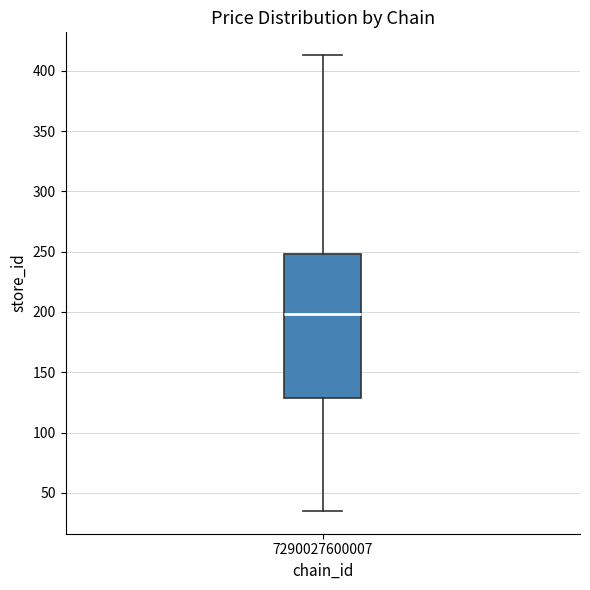

Transcribe this box plot: give where the median line is, the range the box spans, and where the two whiskers end, as read against the y-axis. The values are not printed on the chart, so give them approximately, as read against the axis.

median 200, box 130 to 250, whiskers 35 to 415